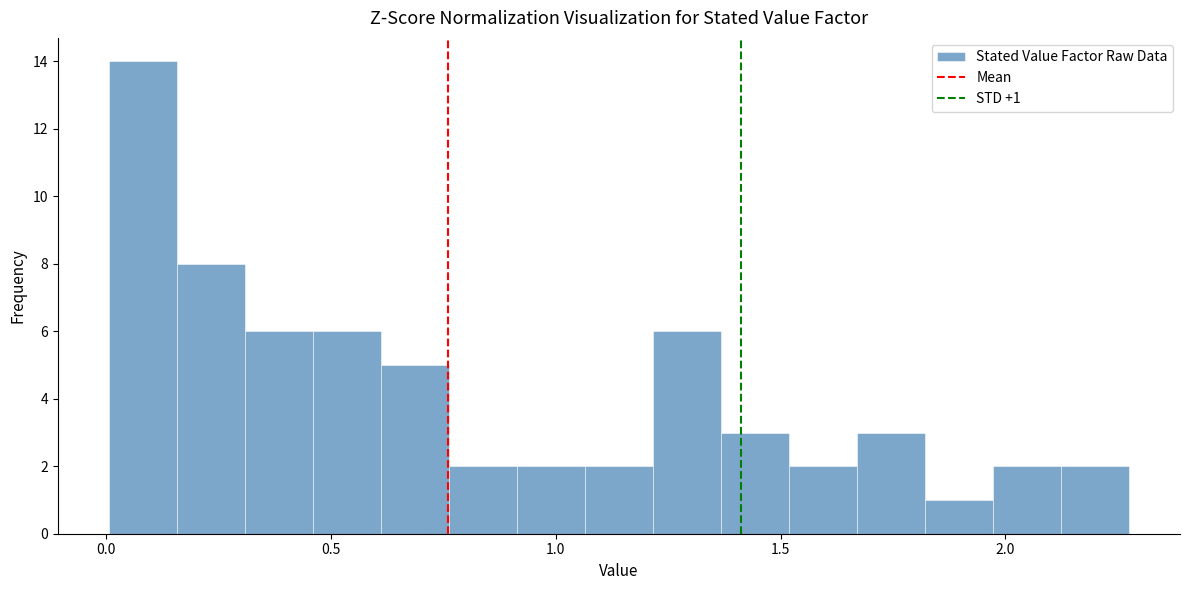

Around what value on the x-axis is the tallest bar? Give the approximate position of its centre, as read against the axis.

0.10